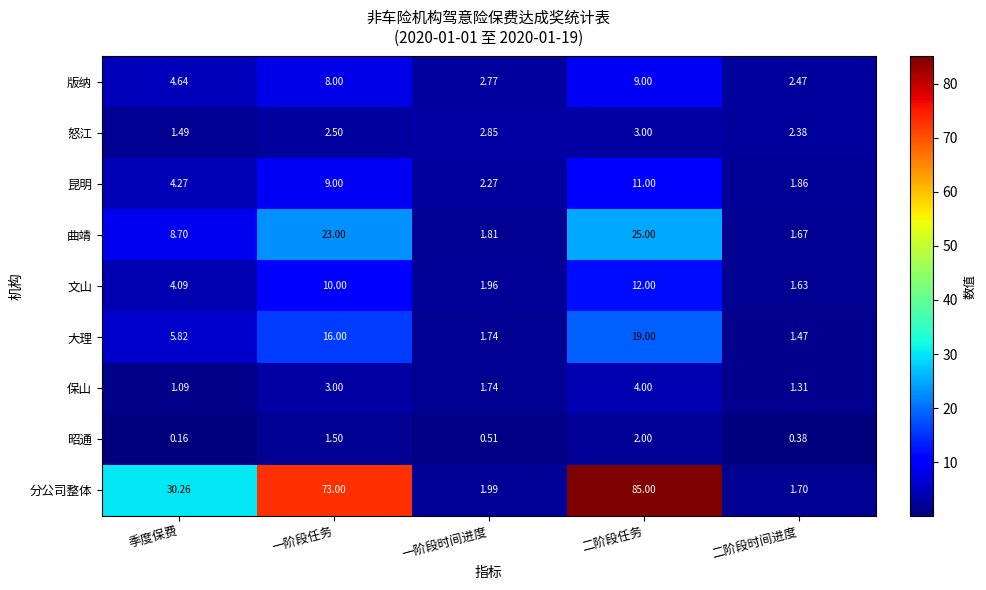

Where does the 大理 series first go above 5?

季度保费